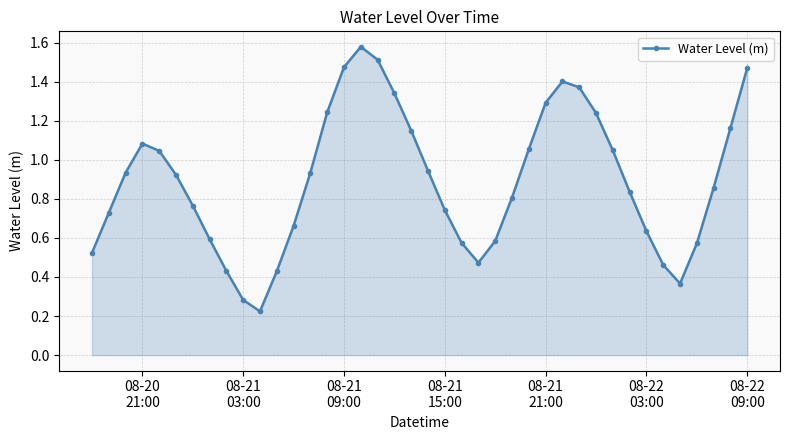

What is the sum of all values?

35.7